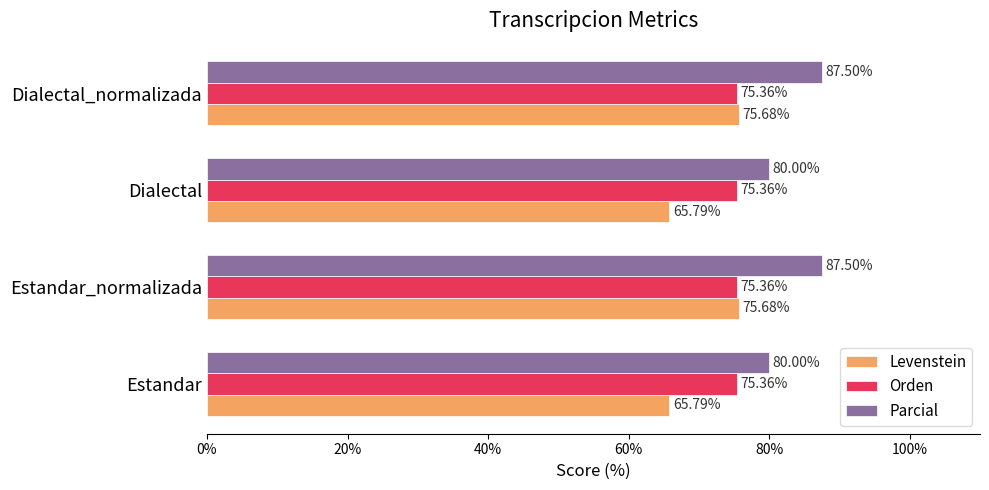

Rank the series by their maximum value, from highest to lowest.

Parcial, Levenstein, Orden